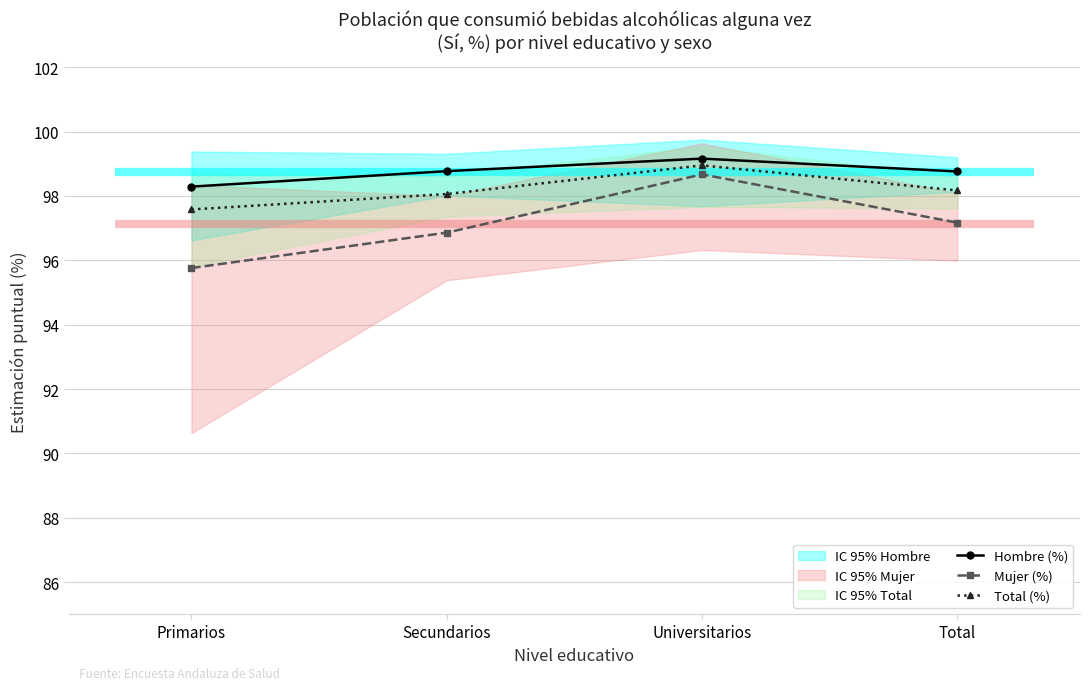

What is the difference between the highest and lowest values at Total?

1.6